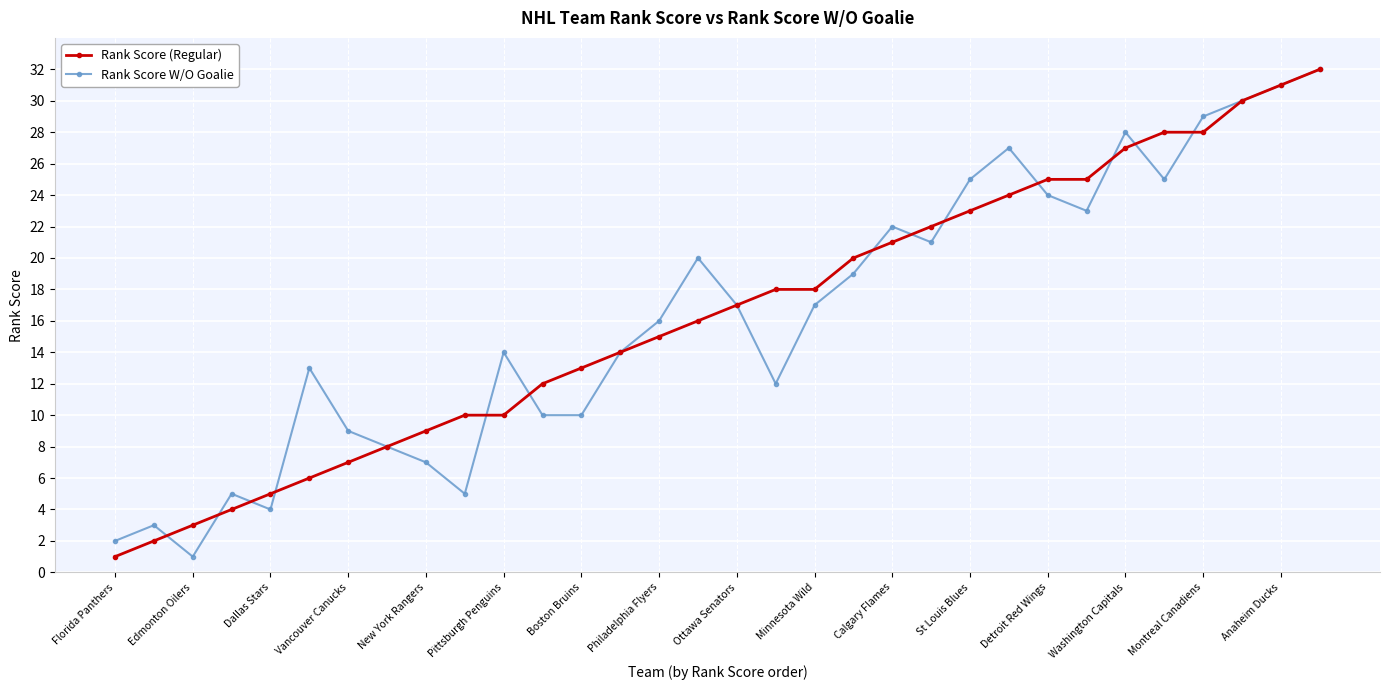

Does the chart have visible grid lines?

Yes